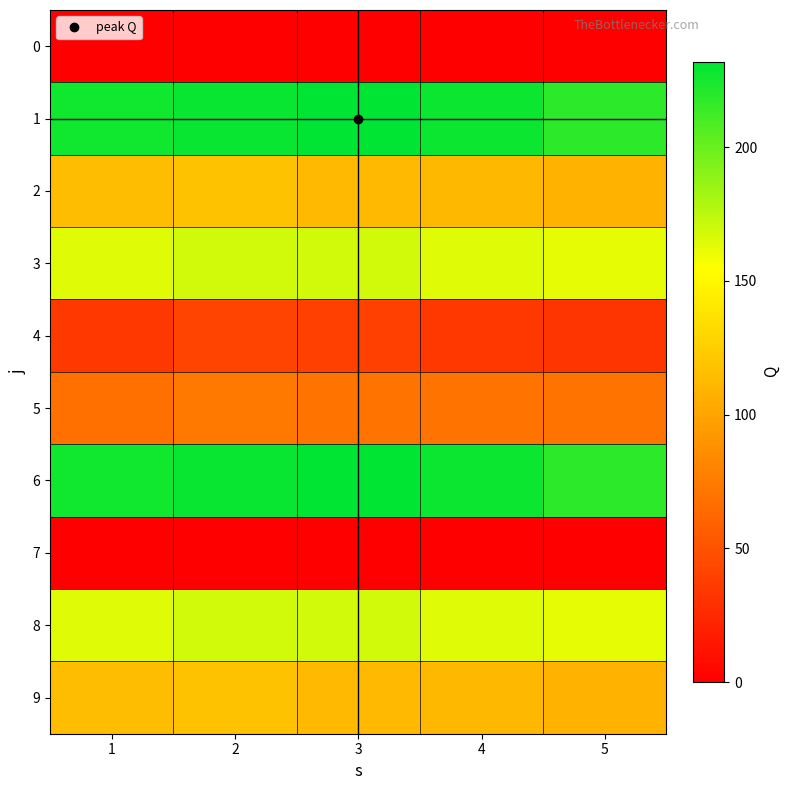

Which series has the widest spread of values?

1